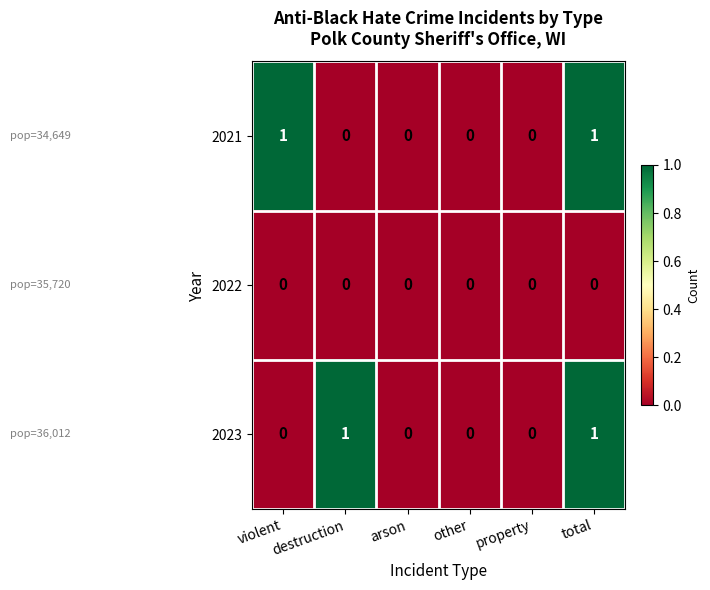

What is the greatest value displayed?

1